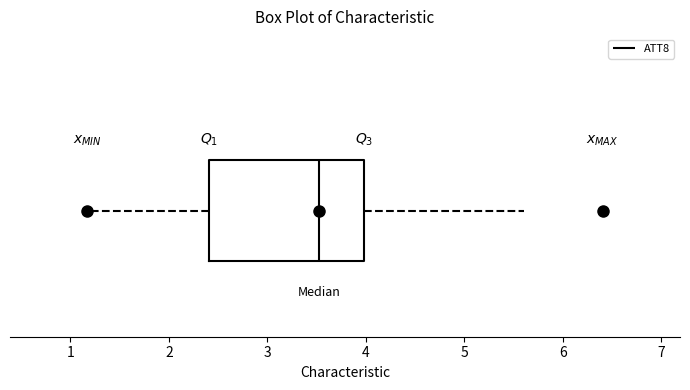

Transcribe this box plot: give where the median line is, the range the box spans, and where the two whiskers end, as read against the x-axis. The values are not printed on the chart, so give them approximately, as read against the axis.

median 3.5, box 2.4 to 4.0, whiskers 1.2 to 5.6